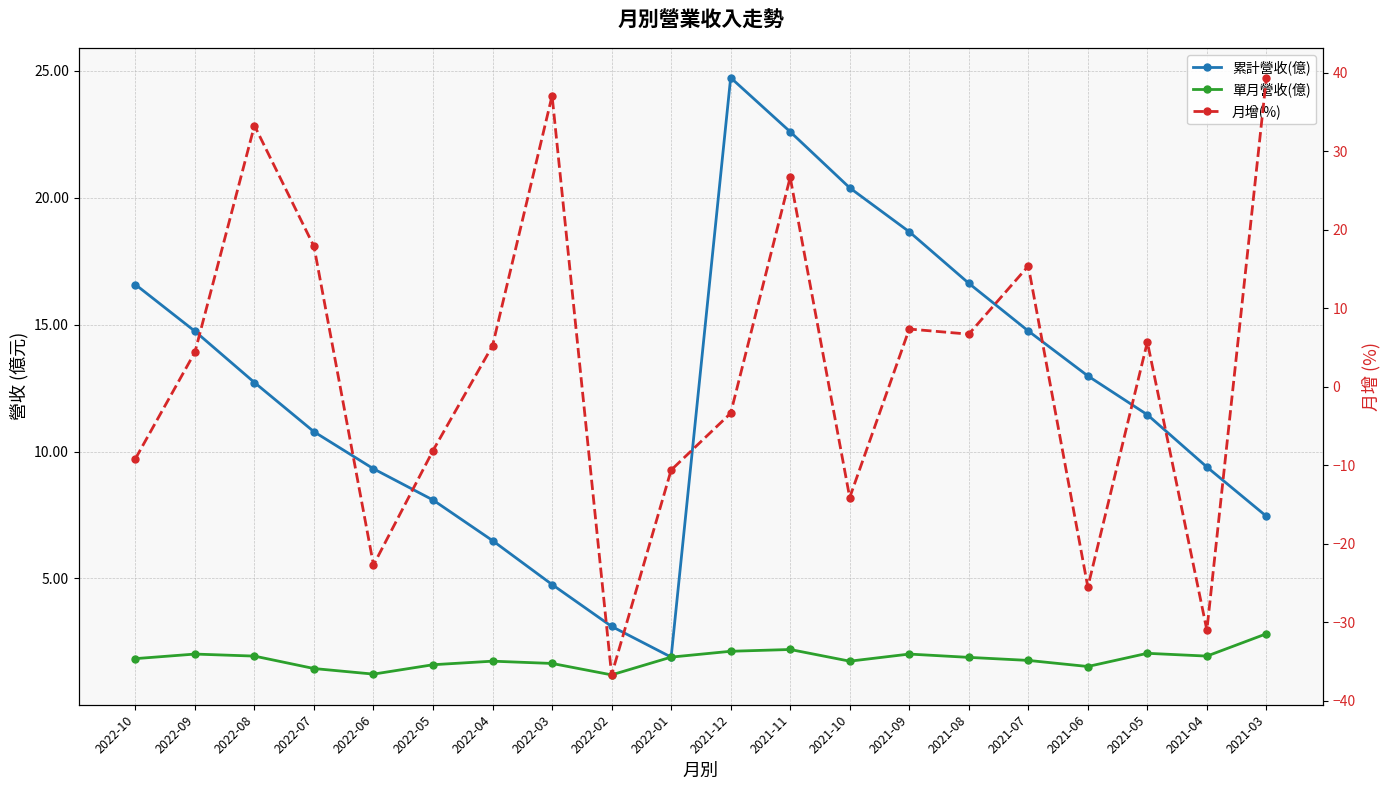

Is it true that 月增(%) equals 5.2 at 2022-04?

True